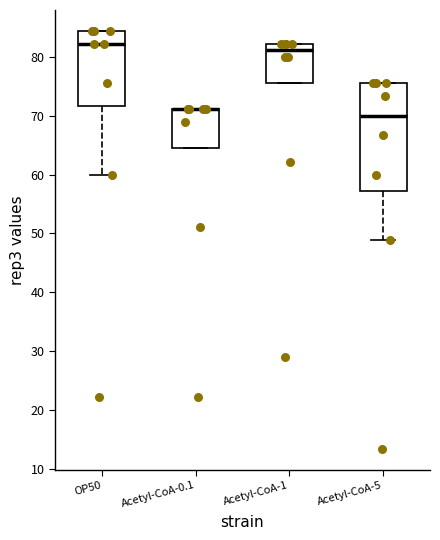

Reading left to right, transcribe this box plot: for each box, give where its median line is, the range the box spans, and where its two whiskers end, as read against the y-axis. The values are not printed on the chart, so give them approximately, as read against the axis.

OP50: median 82, box 72 to 84, whiskers 60 to 84
Acetyl-CoA-0.1: median 71 (drawn on the box's upper edge), box 64 to 71, whiskers 64 to 71
Acetyl-CoA-1: median 81, box 76 to 82, whiskers 76 to 82
Acetyl-CoA-5: median 70, box 57 to 76, whiskers 49 to 76